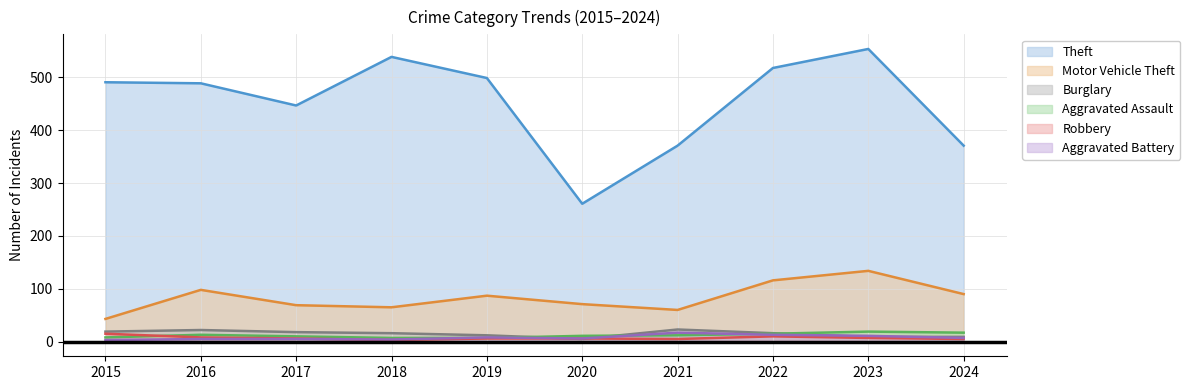

What is the sum of all Motor Vehicle Theft values?

833